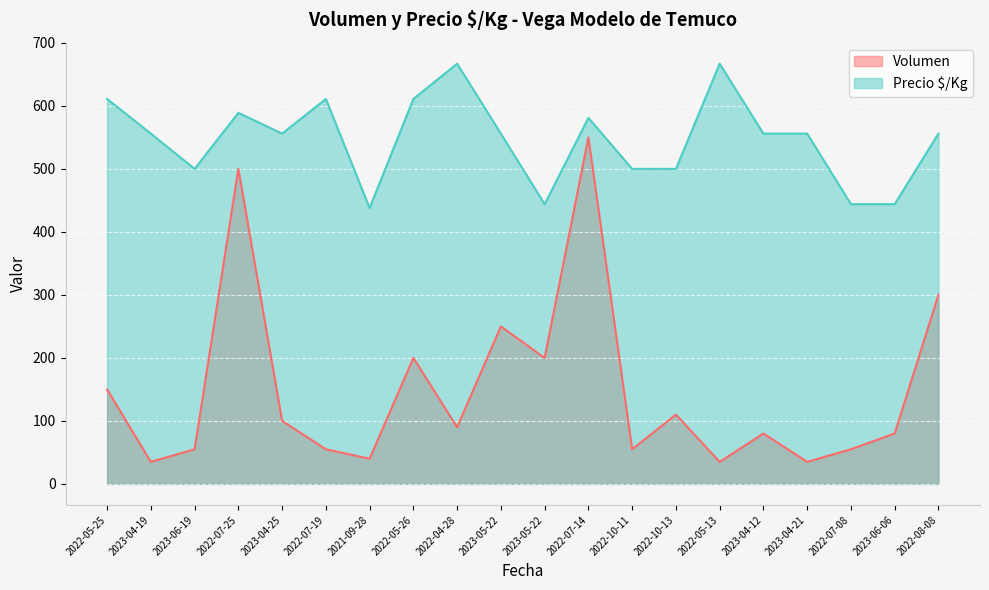

Rank the series by their average value, from lowest to highest.

Volumen, Precio $/Kg